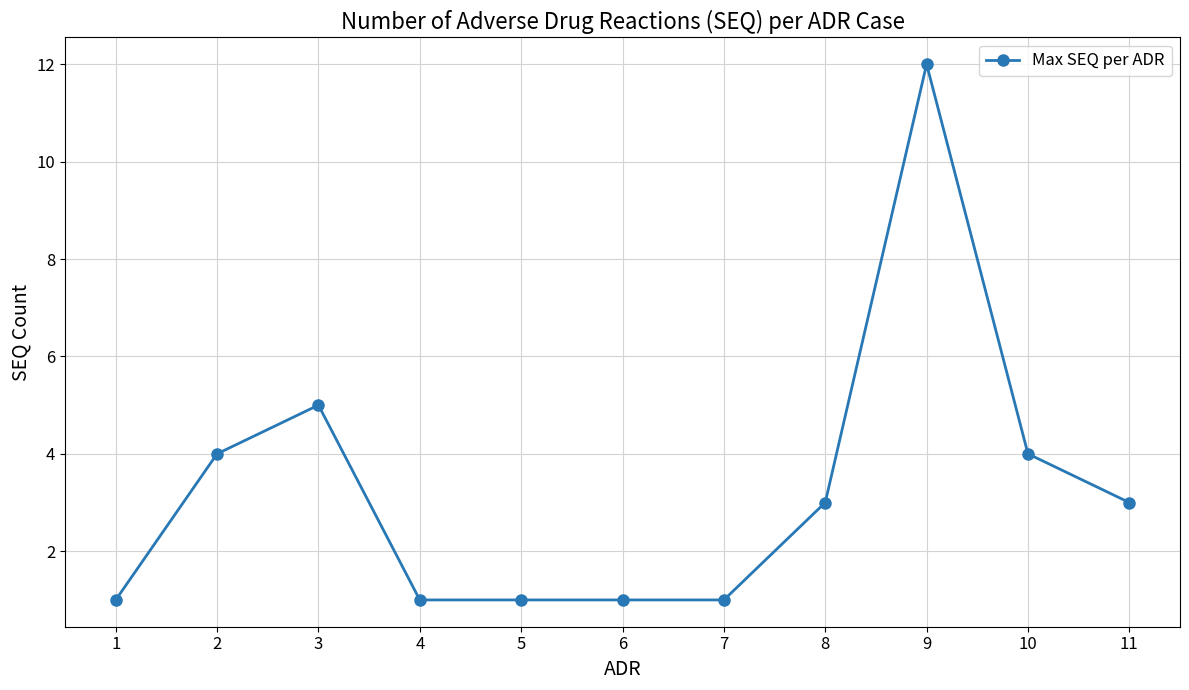

Reading left to right, transcribe all the data shown in this chart.

1=1	2=4	3=5	4=1	5=1	6=1	7=1	8=3	9=12	10=4	11=3